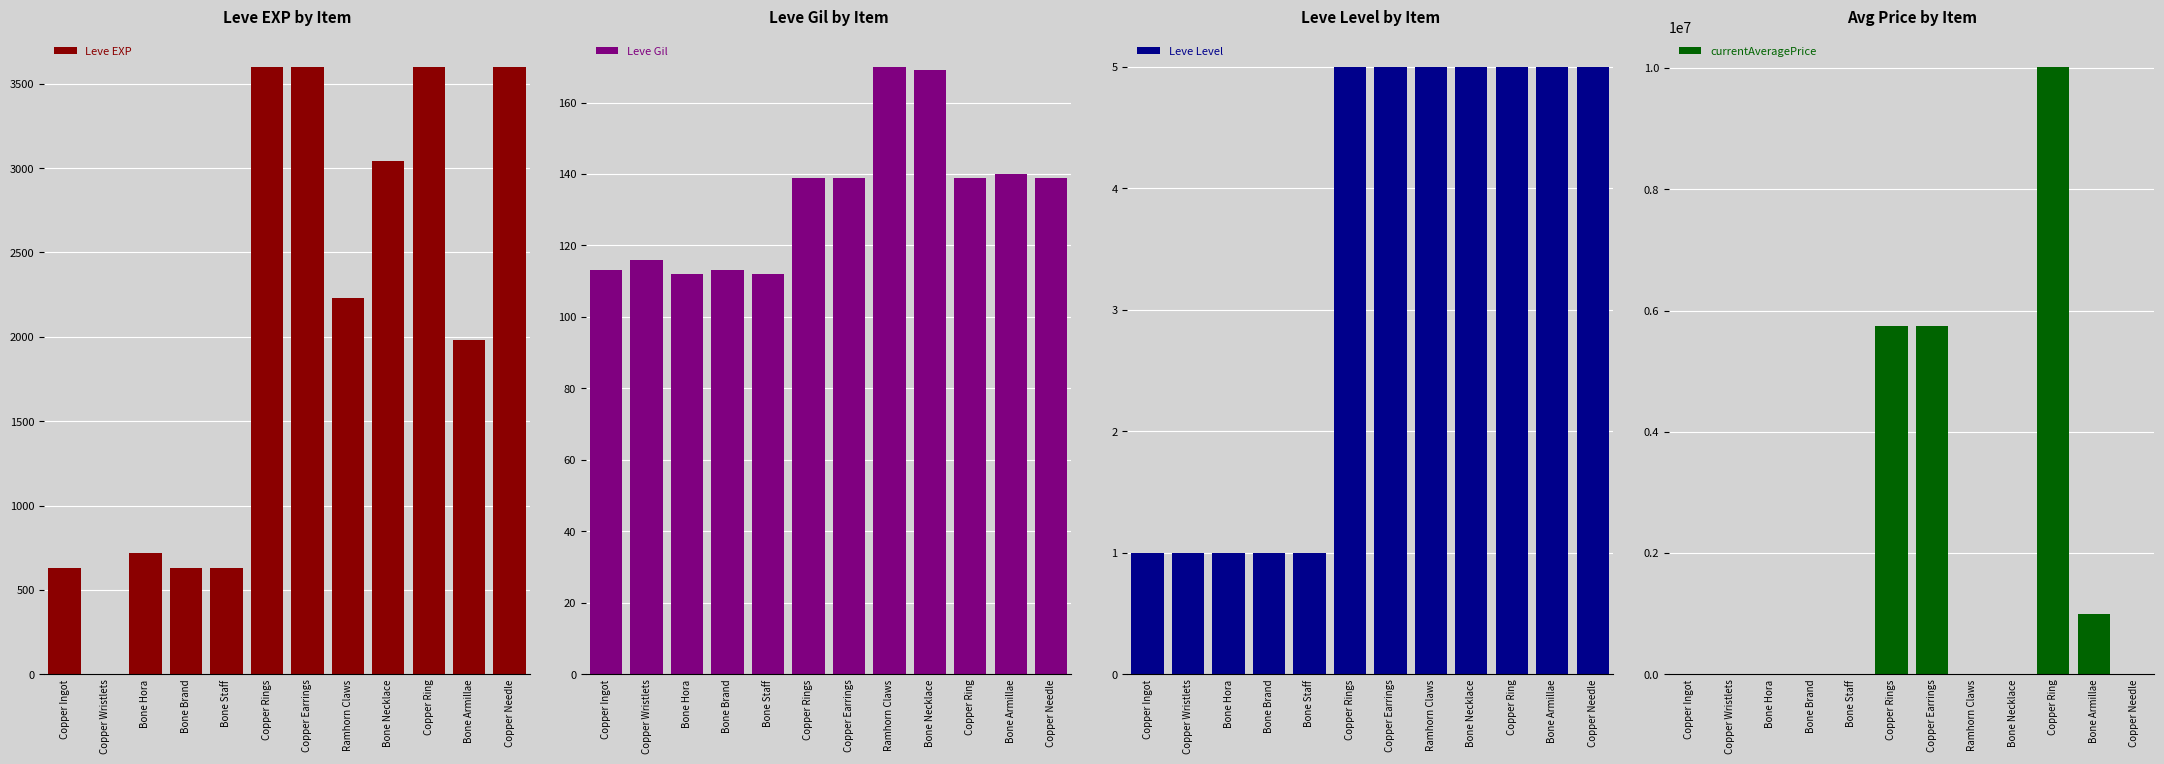

Between Bone Hora and Copper Earrings, which series saw the biggest shift?

currentAveragePrice